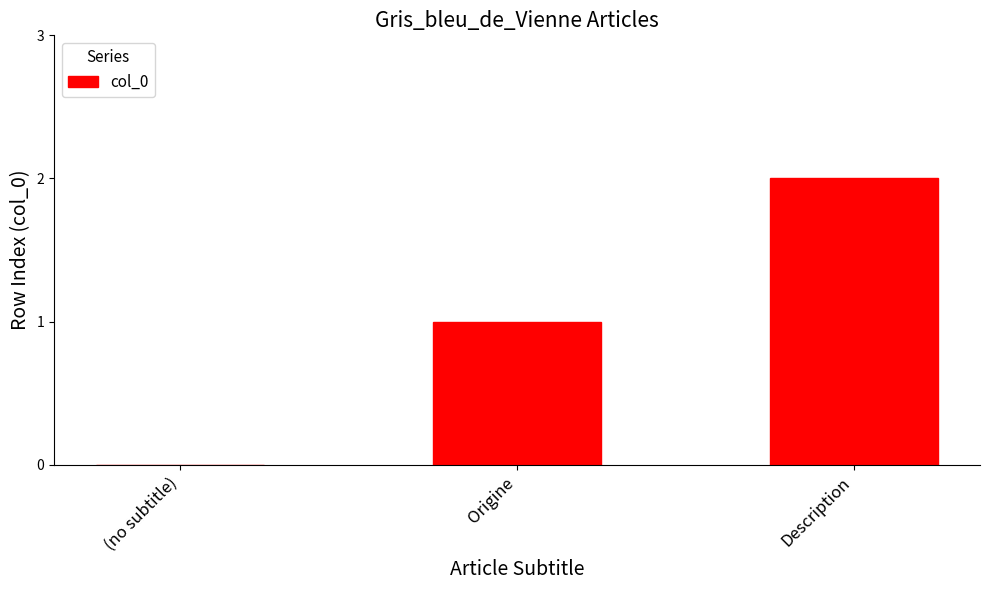

What is the approximate value at Origine?

1